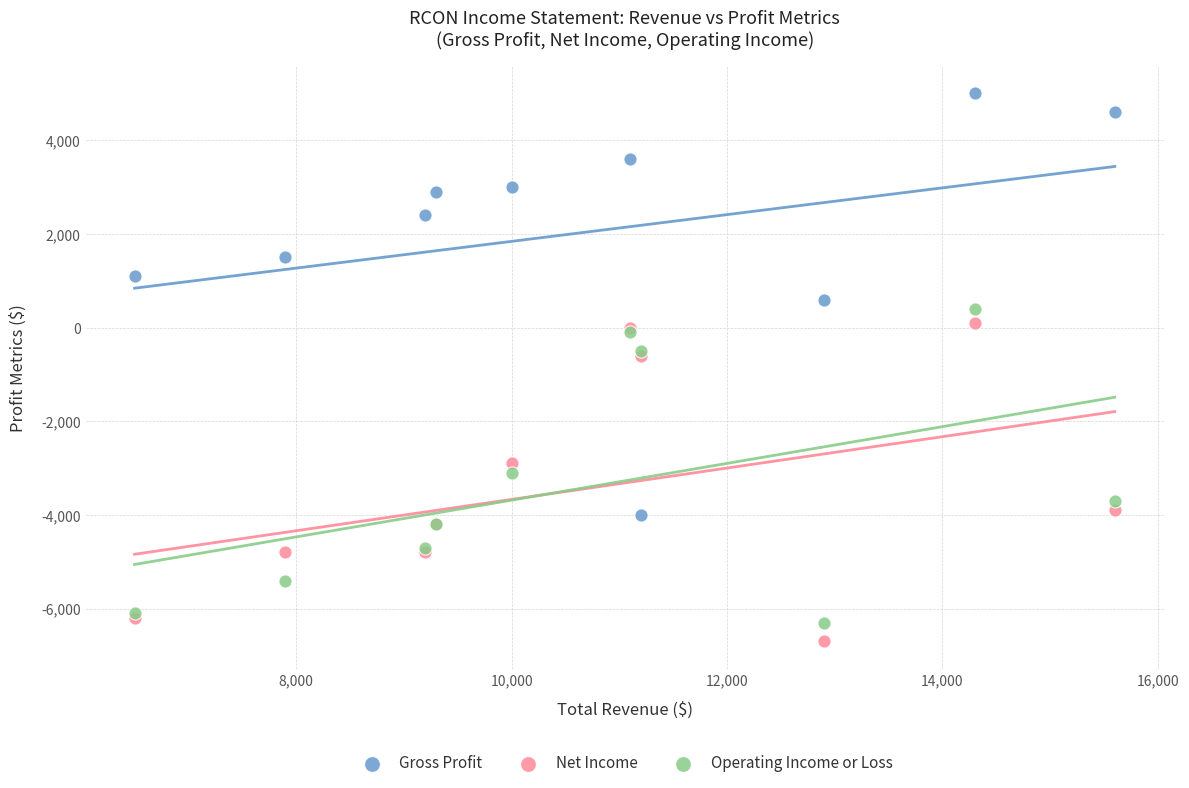

In the Net Income series, what Y value is closest to -3300?

-2900